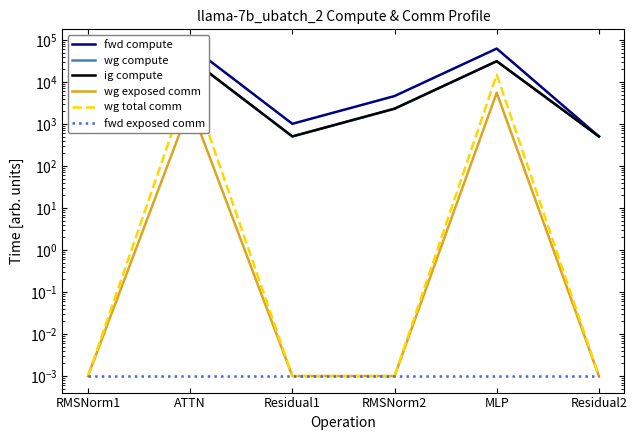

At MLP, list the series in order from largest to smallest.

fwd compute, wg compute, ig compute, wg total comm, wg exposed comm, fwd exposed comm